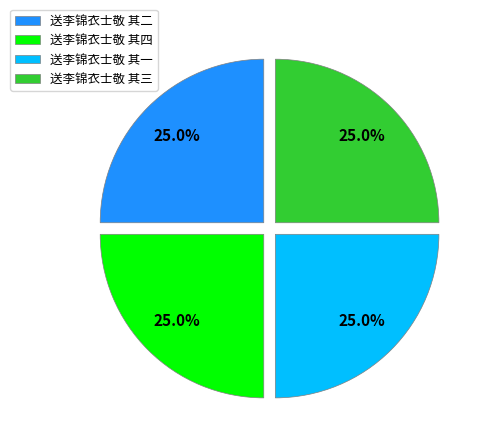

What percentage is the 送李锦衣士敬 其二 slice, to the nearest percent?

25%